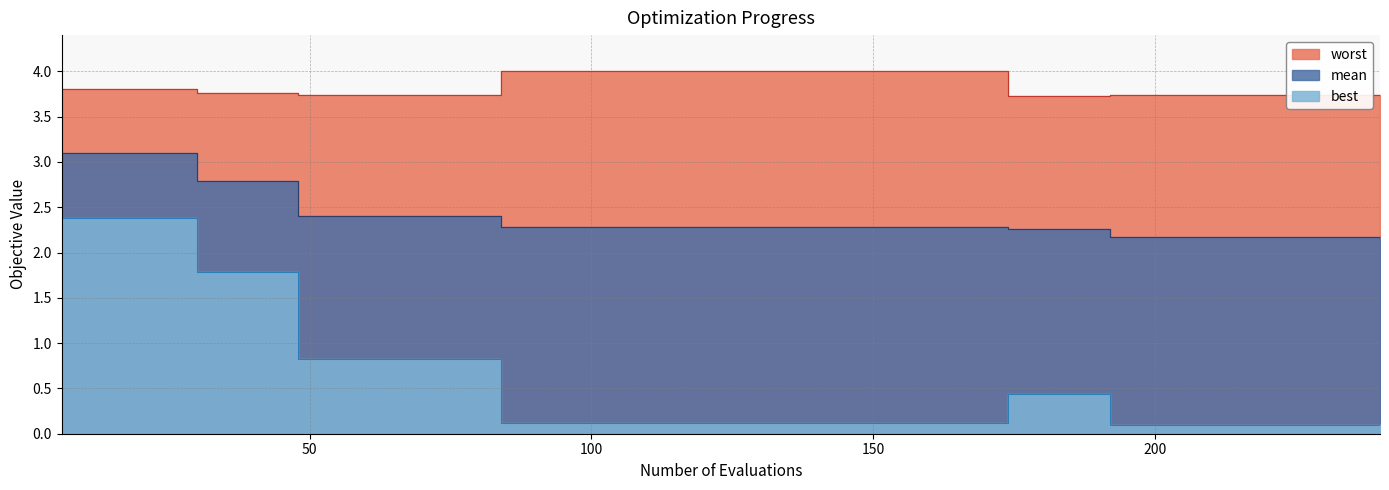

What is the lowest value of the worst series?

3.7